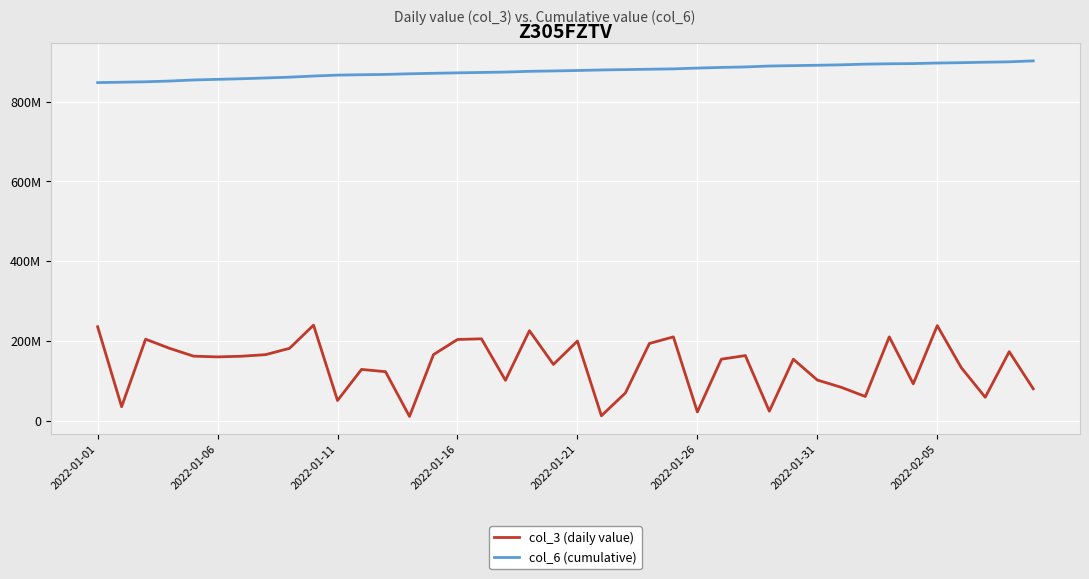

At how many categories does at least one series exceed 448027938?

40